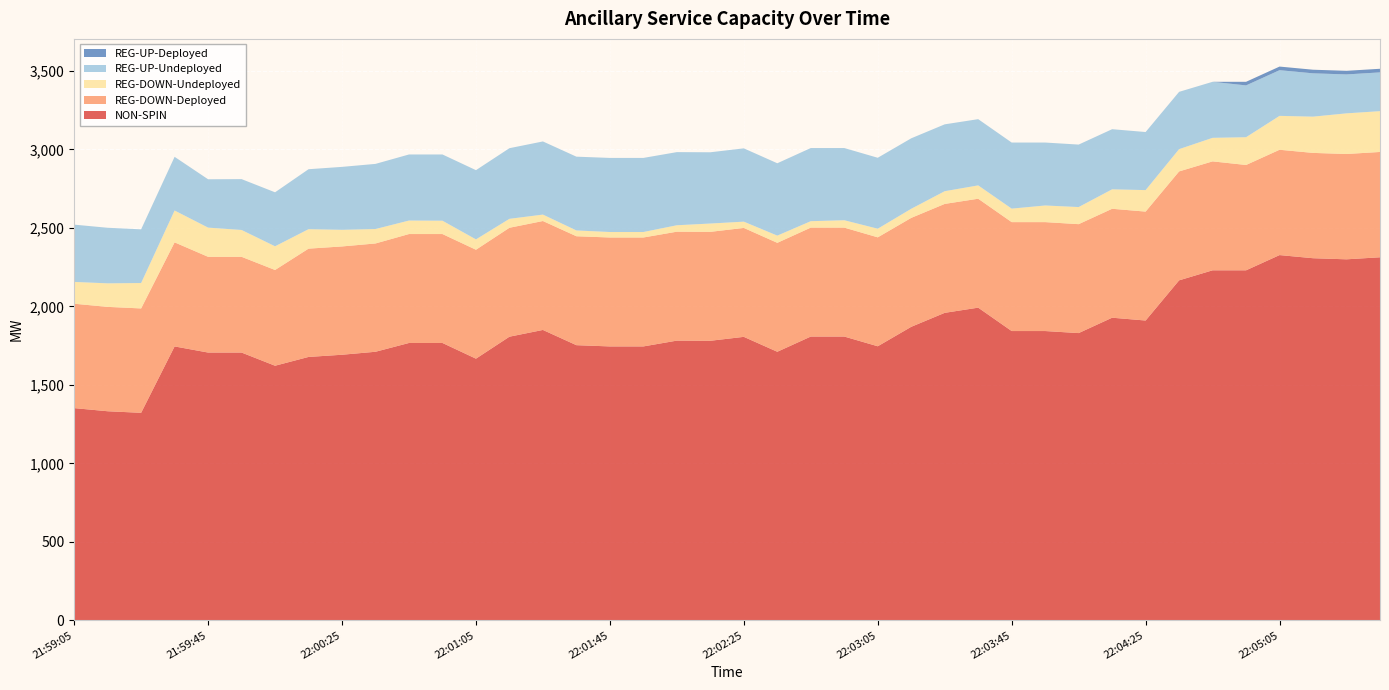

Reading left to right, transcribe all the data shown in this chart.

REG-UP-Deployed: 21:59:05=0	21:59:13=0	21:59:25=0	21:59:33=0	21:59:45=0	21:59:53=0	22:00:05=0	22:00:13=0	22:00:25=0	22:00:33=0	22:00:45=0	22:00:53=0	22:01:05=0	22:01:13=0	22:01:25=0	22:01:33=0	22:01:45=0	22:01:53=0	22:02:05=0	22:02:13=0	22:02:25=0	22:02:33=0	22:02:45=0	22:02:53=0	22:03:05=0	22:03:13=0	22:03:25=0	22:03:33=0	22:03:45=0	22:03:53=0	22:04:05=0	22:04:13=0	22:04:25=0	22:04:33=0	22:04:45=0	22:04:53=23	22:05:05=23	22:05:13=23	22:05:25=23	22:05:33=23
REG-UP-Undeployed: 21:59:05=365	21:59:13=354	21:59:25=342	21:59:33=342	21:59:45=308	21:59:53=324	22:00:05=344	22:00:13=382	22:00:25=401	22:00:33=415	22:00:45=421	22:00:53=422	22:01:05=441	22:01:13=450	22:01:25=466	22:01:33=470	22:01:45=472	22:01:53=472	22:02:05=466	22:02:13=454	22:02:25=467	22:02:33=461	22:02:45=466	22:02:53=460	22:03:05=452	22:03:13=449	22:03:25=426	22:03:33=422	22:03:45=421	22:03:53=401	22:04:05=398	22:04:13=383	22:04:25=370	22:04:33=365	22:04:45=357	22:04:53=330	22:05:05=291	22:05:13=276	22:05:25=248	22:05:33=247
REG-DOWN-Deployed: 21:59:05=665	21:59:13=665	21:59:25=665	21:59:33=663	21:59:45=610	21:59:53=610	22:00:05=610	22:00:13=690	22:00:25=690	22:00:33=690	22:00:45=694	22:00:53=694	22:01:05=694	22:01:13=694	22:01:25=694	22:01:33=694	22:01:45=694	22:01:53=694	22:02:05=694	22:02:13=694	22:02:25=694	22:02:33=694	22:02:45=694	22:02:53=694	22:03:05=694	22:03:13=694	22:03:25=694	22:03:33=694	22:03:45=694	22:03:53=694	22:04:05=694	22:04:13=694	22:04:25=694	22:04:33=694	22:04:45=694	22:04:53=671	22:05:05=671	22:05:13=671	22:05:25=671	22:05:33=671
REG-DOWN-Undeployed: 21:59:05=139	21:59:13=150	21:59:25=162	21:59:33=203	21:59:45=186	21:59:53=171	22:00:05=151	22:00:13=124	22:00:25=106	22:00:33=92	22:00:45=86	22:00:53=85	22:01:05=66	22:01:13=57	22:01:25=41	22:01:33=37	22:01:45=35	22:01:53=35	22:02:05=41	22:02:13=53	22:02:25=40	22:02:33=46	22:02:45=41	22:02:53=47	22:03:05=55	22:03:13=58	22:03:25=81	22:03:33=85	22:03:45=86	22:03:53=106	22:04:05=109	22:04:13=124	22:04:25=137	22:04:33=142	22:04:45=150	22:04:53=177	22:05:05=216	22:05:13=231	22:05:25=259	22:05:33=260
NON-SPIN: 21:59:05=1352	21:59:13=1332	21:59:25=1322	21:59:33=1745	21:59:45=1706	21:59:53=1706	22:00:05=1622	22:00:13=1678	22:00:25=1692	22:00:33=1711	22:00:45=1767	22:00:53=1767	22:01:05=1667	22:01:13=1807	22:01:25=1850	22:01:33=1753	22:01:45=1745	22:01:53=1745	22:02:05=1782	22:02:13=1781	22:02:25=1806	22:02:33=1711	22:02:45=1808	22:02:53=1808	22:03:05=1746	22:03:13=1870	22:03:25=1959	22:03:33=1992	22:03:45=1843	22:03:53=1843	22:04:05=1830	22:04:13=1928	22:04:25=1910	22:04:33=2166	22:04:45=2230	22:04:53=2230	22:05:05=2327	22:05:13=2307	22:05:25=2300	22:05:33=2313